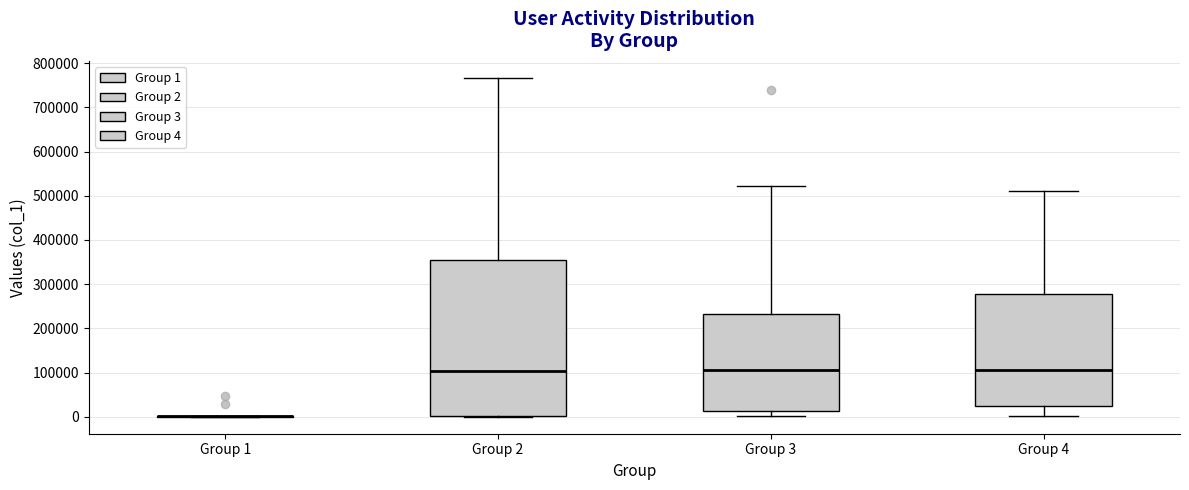

Comparing the boxes themselves (not the whiskers), which one is the tallest?

Group 2